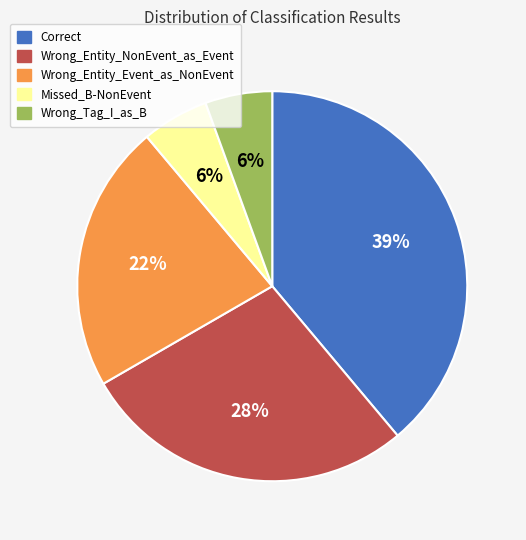

Approximately how many times larger is the value at Wrong_Entity_NonEvent_as_Event compared to Correct?

0.7